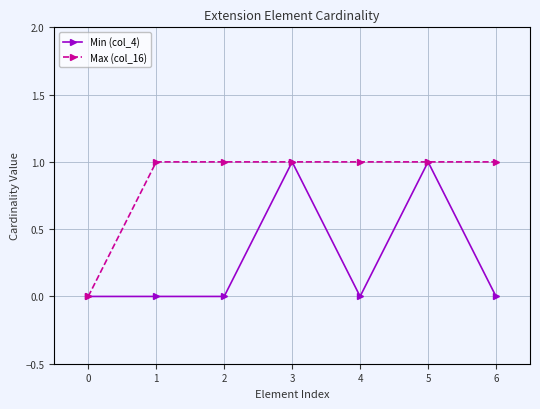

What is the maximum value shown in the chart?

1